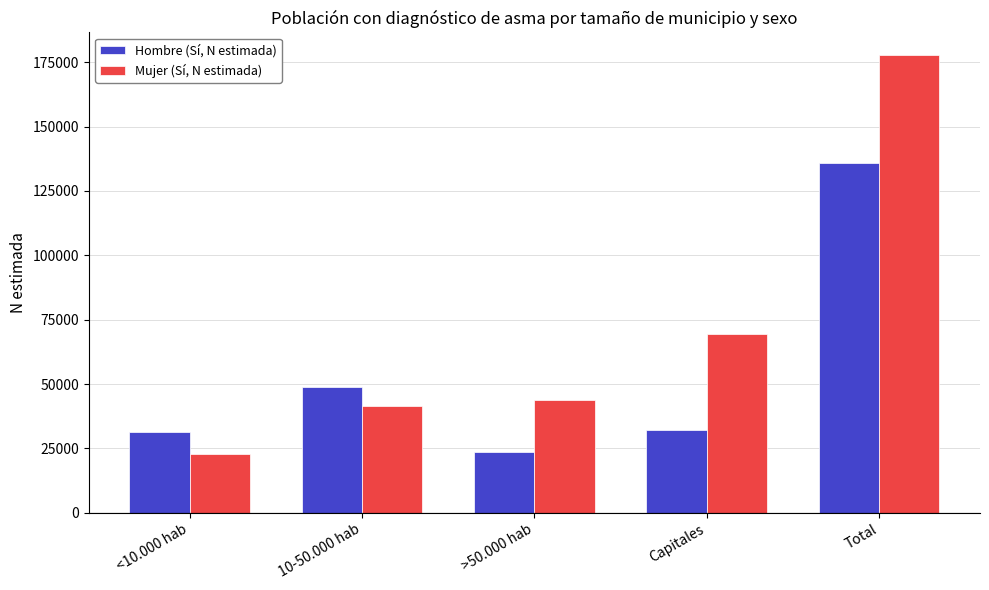

True or false: Hombre (Sí, N estimada) has a value of 32134 at Capitales.

True